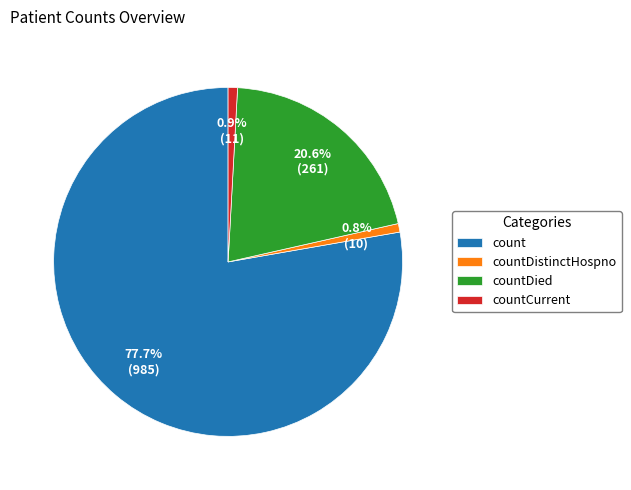

How many slices are in this pie chart?

4